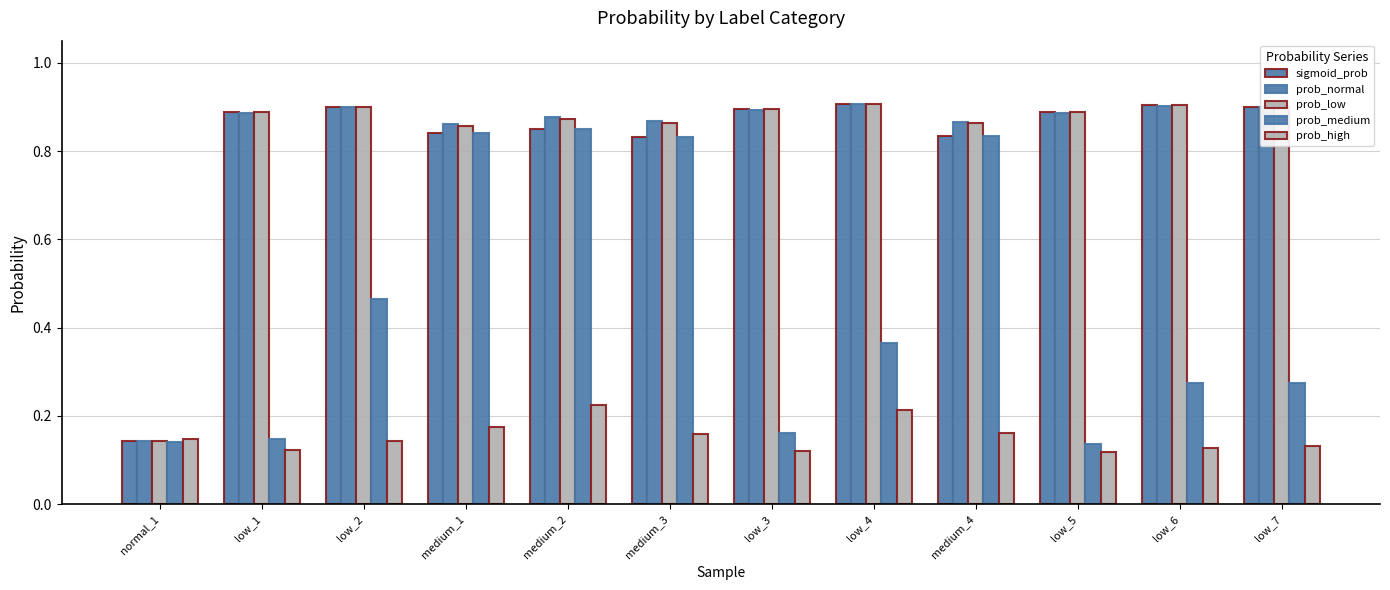

Are the bars horizontal?

No